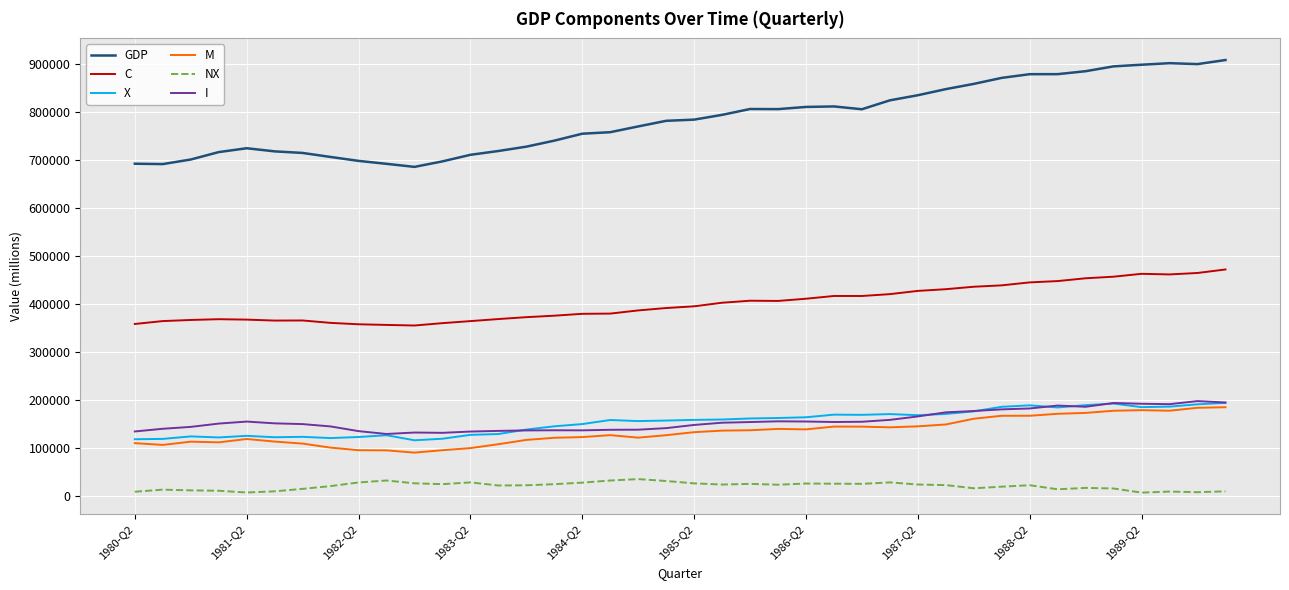

Which series has the largest total across all categories?

GDP